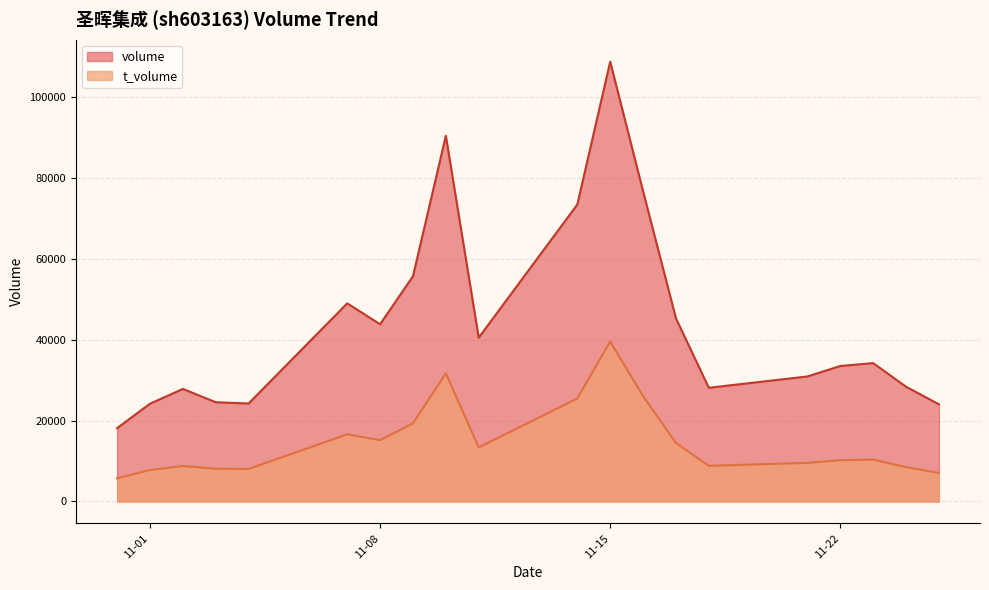

Where does the volume series first go above 34197?

2022-11-07